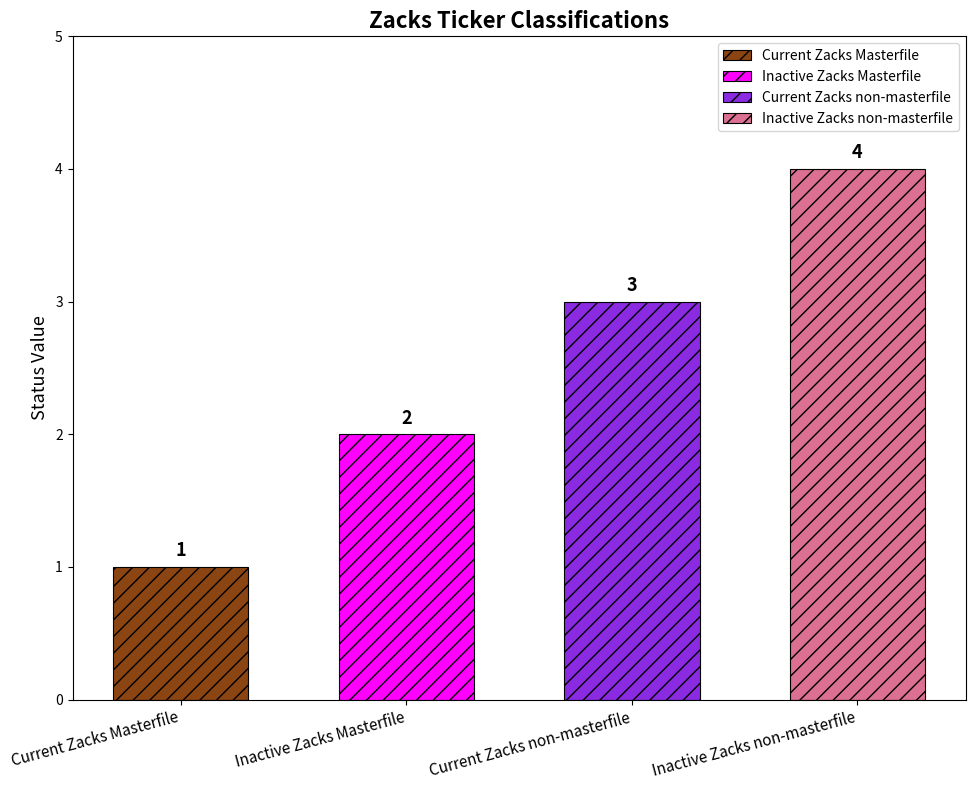

List the labels in order of value, largest first.

Inactive Zacks non-masterfile, Current Zacks non-masterfile, Inactive Zacks Masterfile, Current Zacks Masterfile